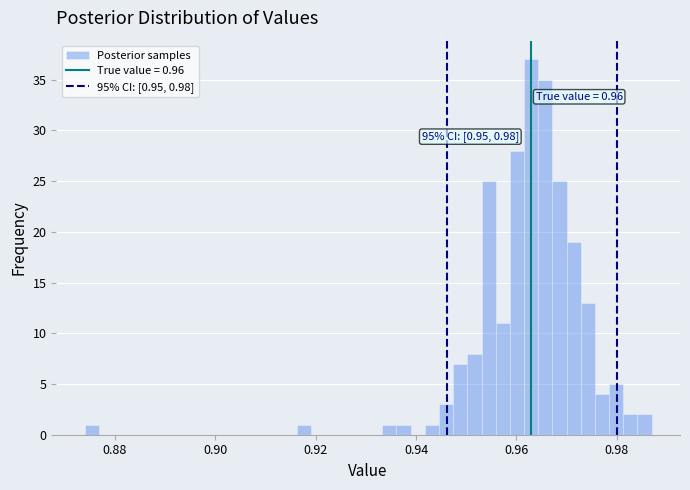

Read against the x-axis, roughly where is the centre of the tallest bar?

0.962